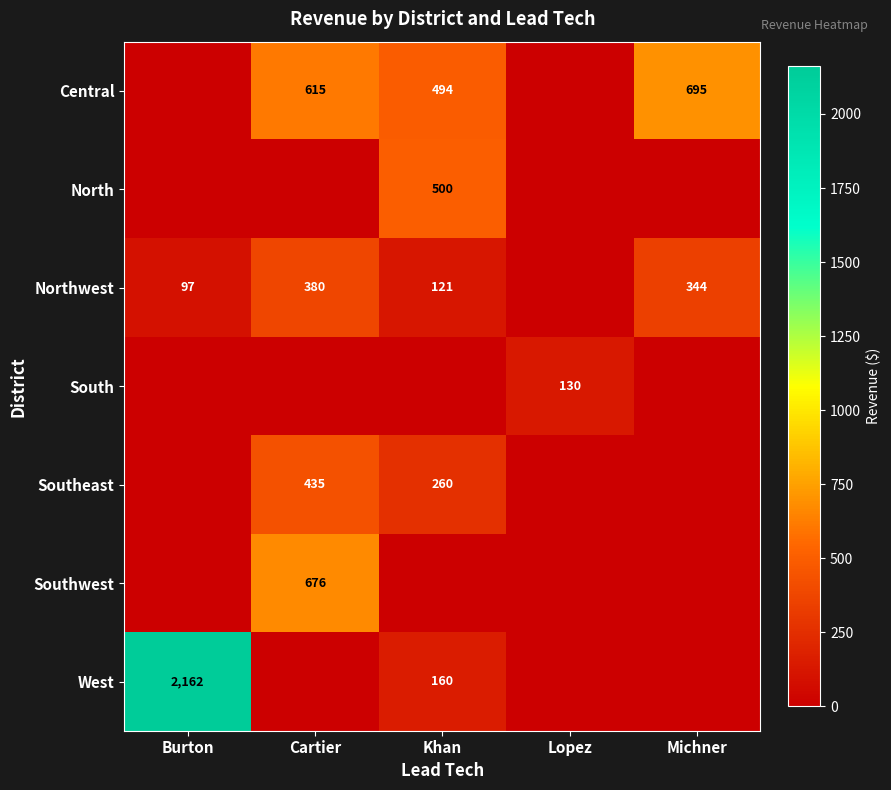

What is the difference between the Northwest values at Michner and Burton?

247